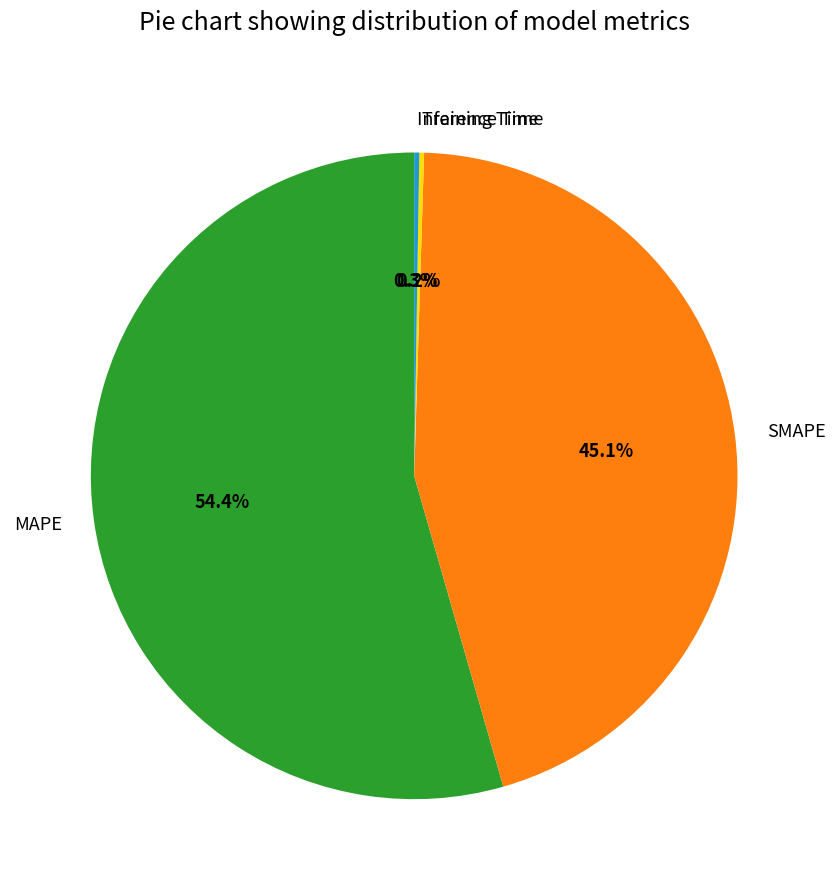

The SMAPE slice represents 45% of the pie. True or false?

True